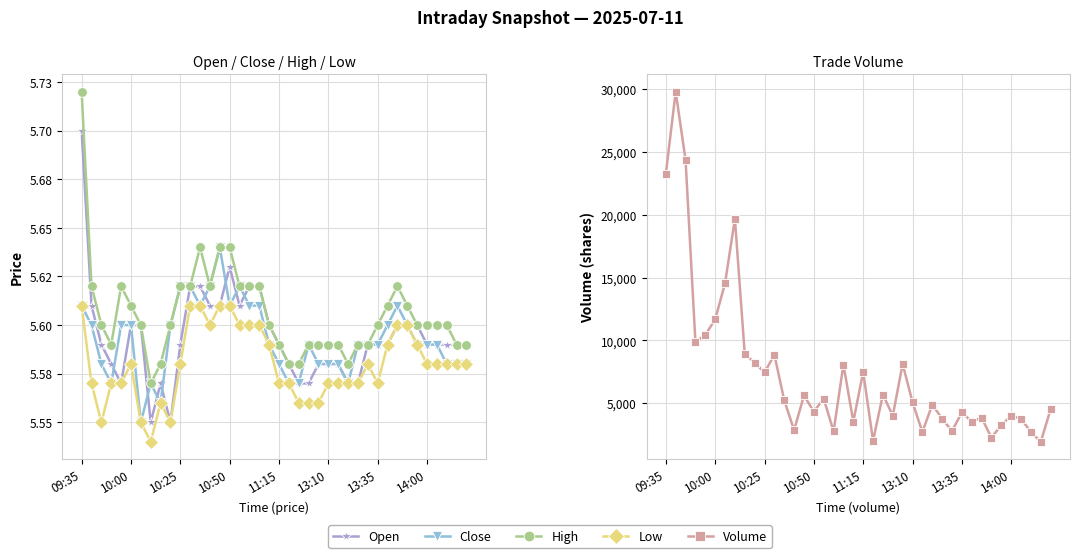

What position from the left is 28?

29